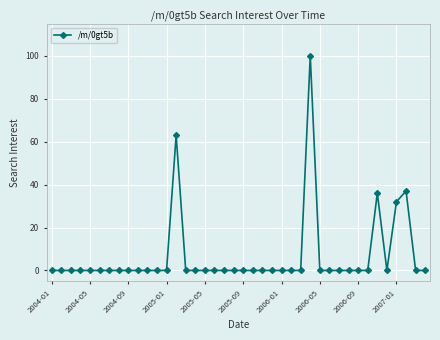

What is the average value?

7